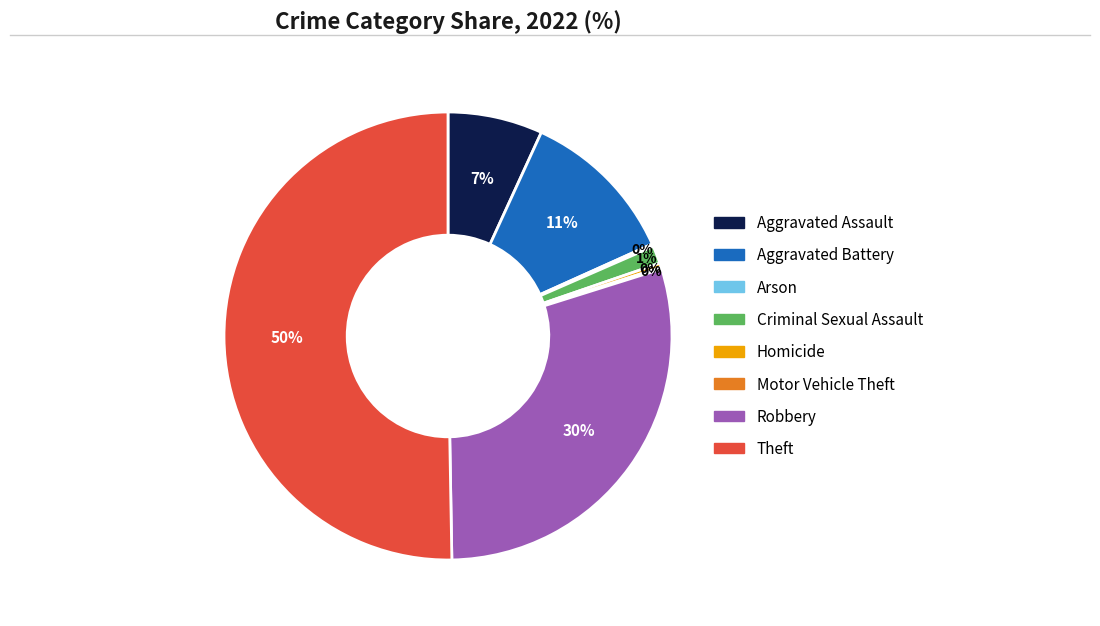

Is Aggravated Battery the majority of the pie?

No